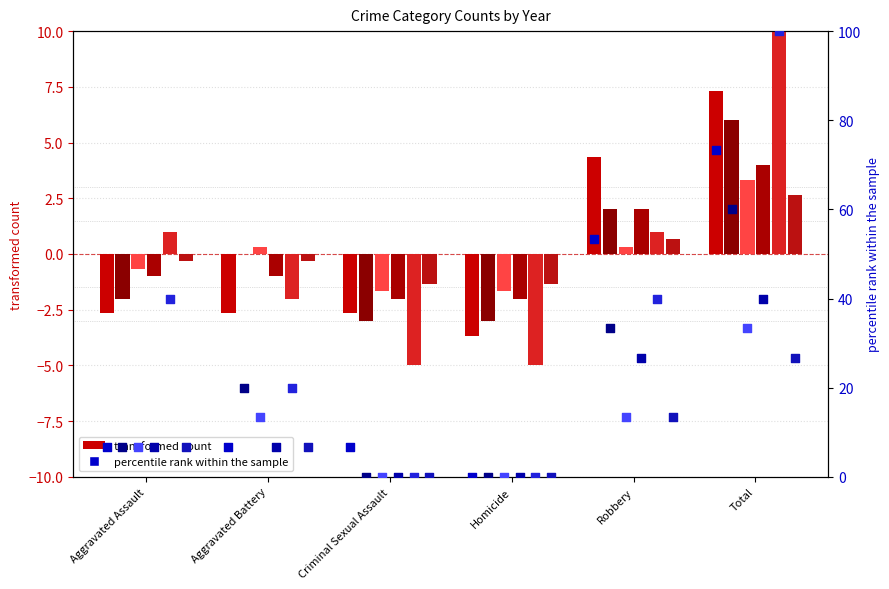

What is the total value across all series at Criminal Sexual Assault?

-15.7